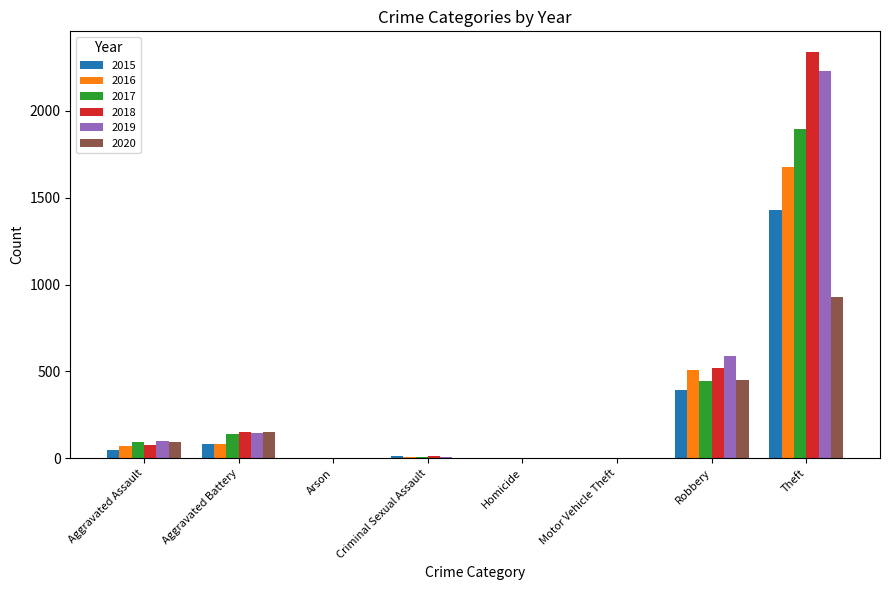

Is it true that 2018 equals 77 at Aggravated Assault?

True